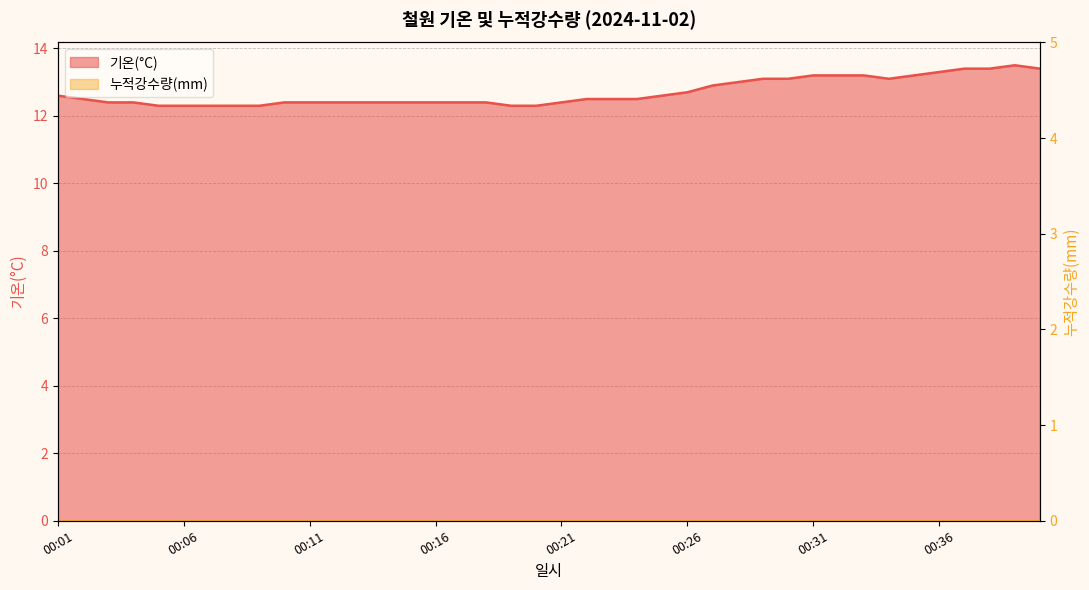

Which category has the highest value across all series?

00:39